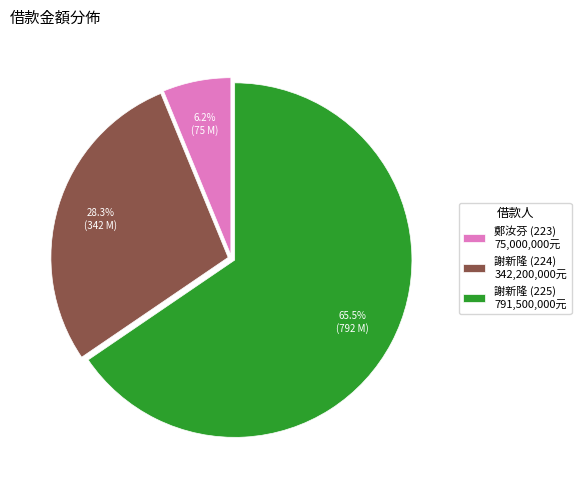

To the nearest percent, what portion does 謝新隆 (224) represent?

28%